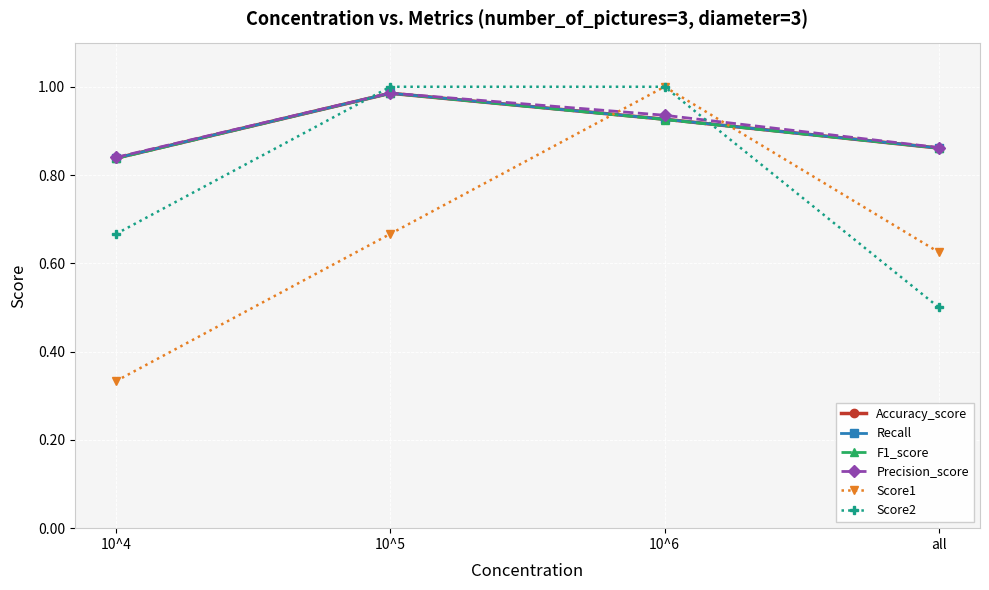

Is this an area chart (filled region under the line)?

No